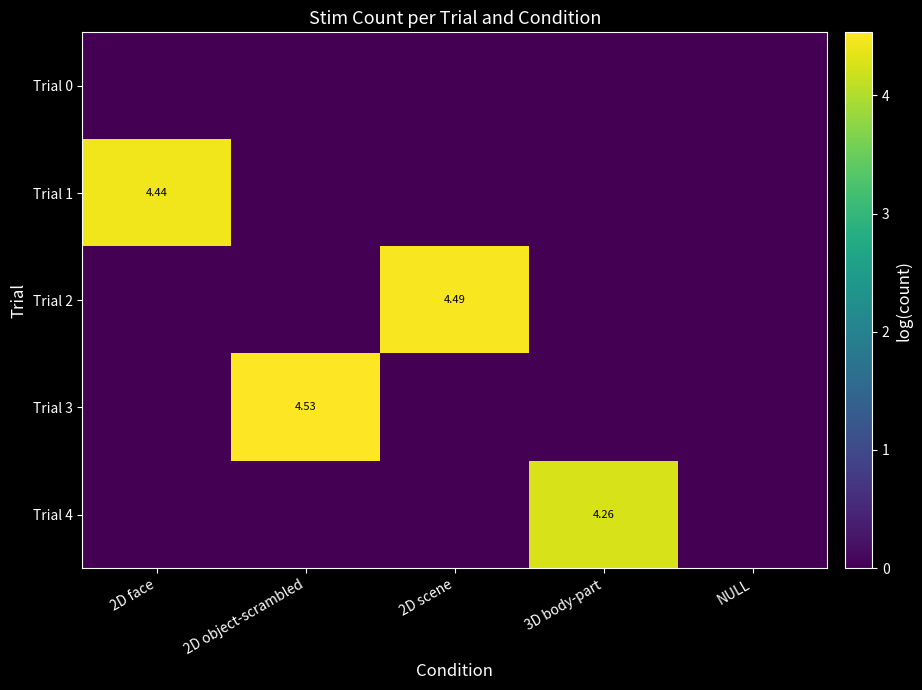

Which series changed the most between 2D object-scrambled and 2D scene?

Trial 3